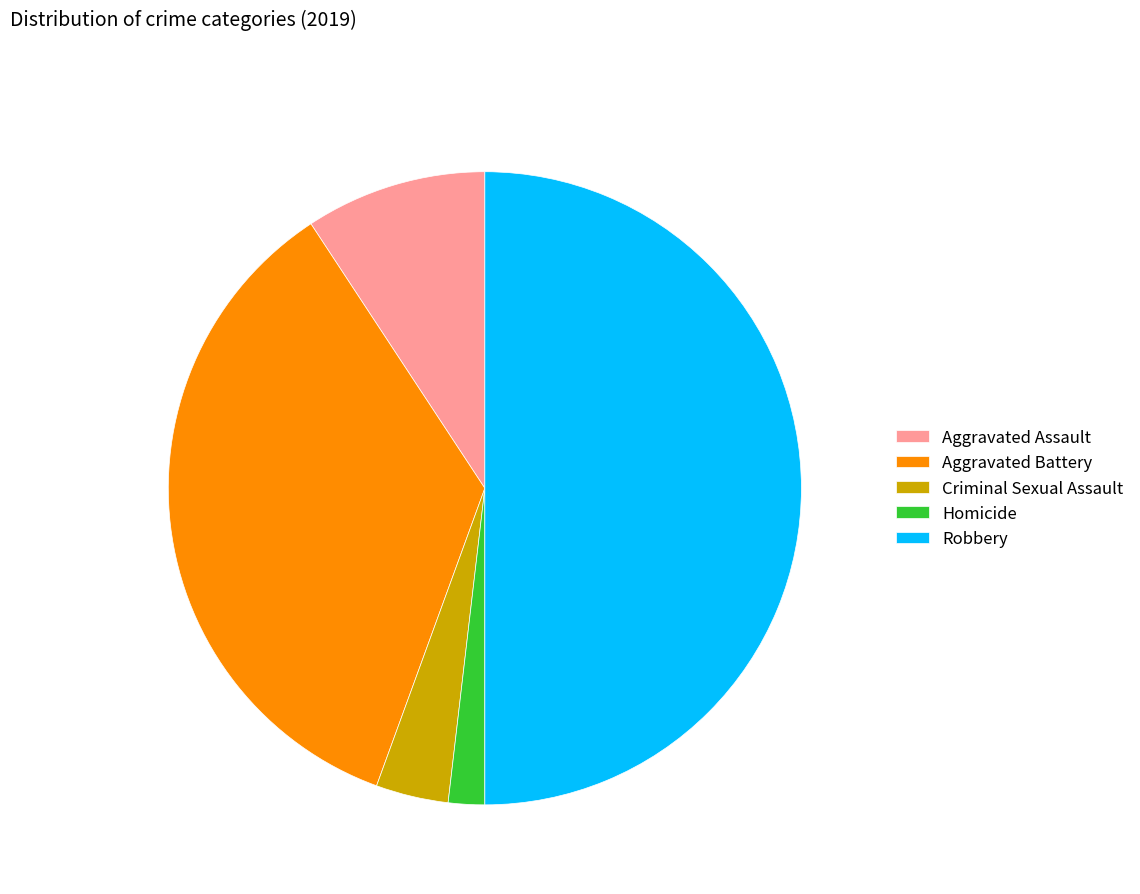

Count the number of slices in the pie.

5